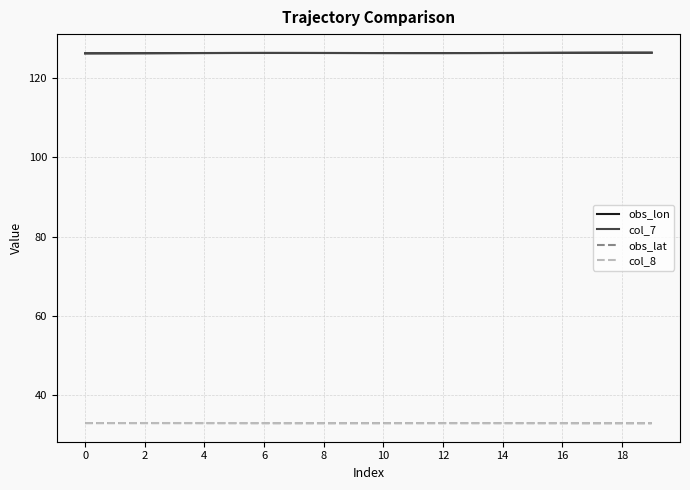

True or false: obs_lat and obs_lon intersect in this chart.

False